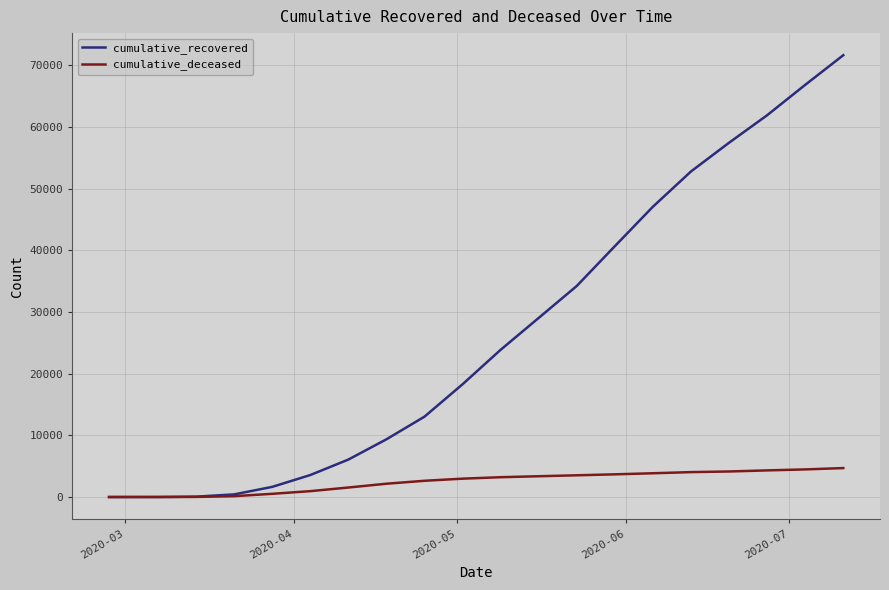

Which series has the largest total across all categories?

cumulative_recovered